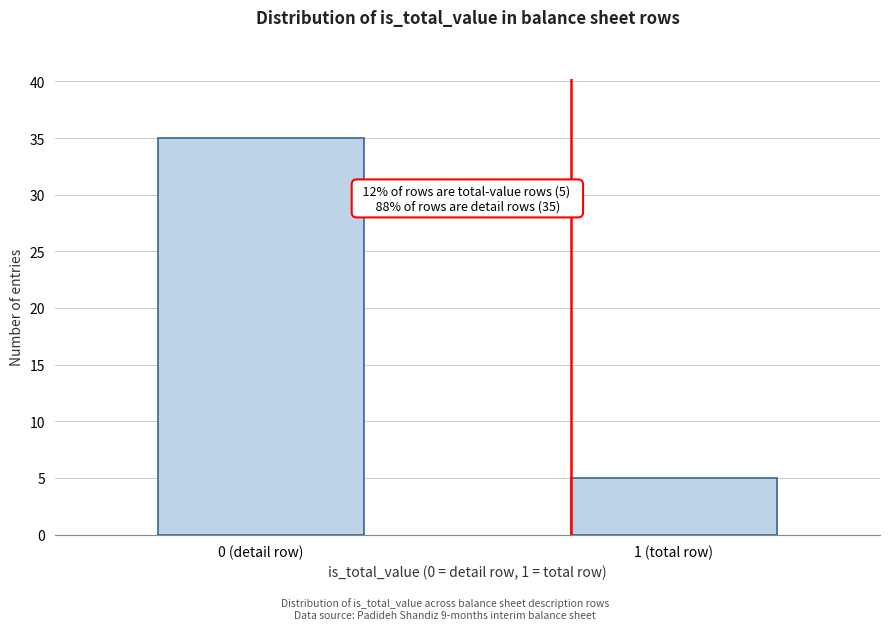

Reading right to left, what are all the values shown in this chart?

1 (total row)=5	0 (detail row)=35